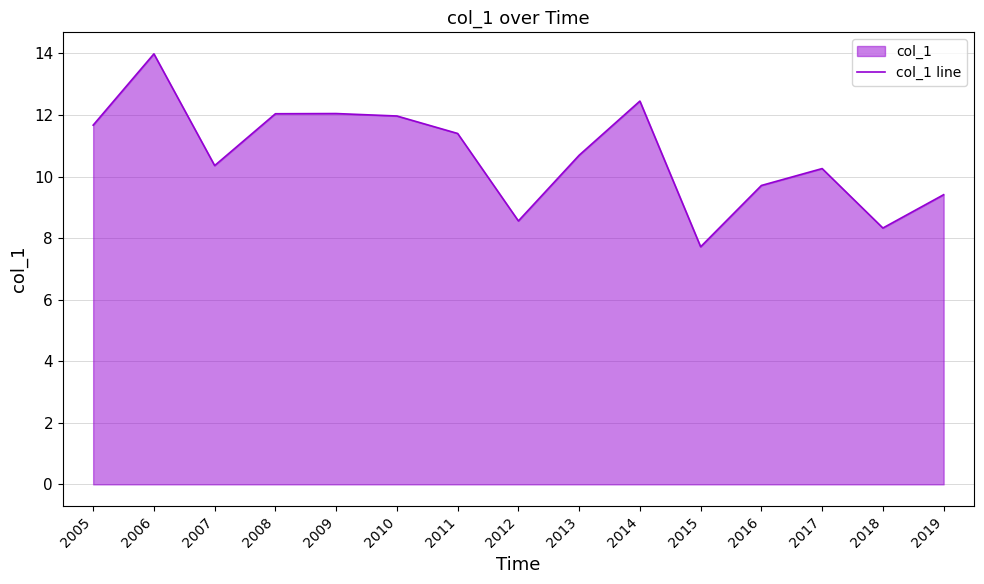

The chart shows a value of 10.4 at 2007. True or false?

True